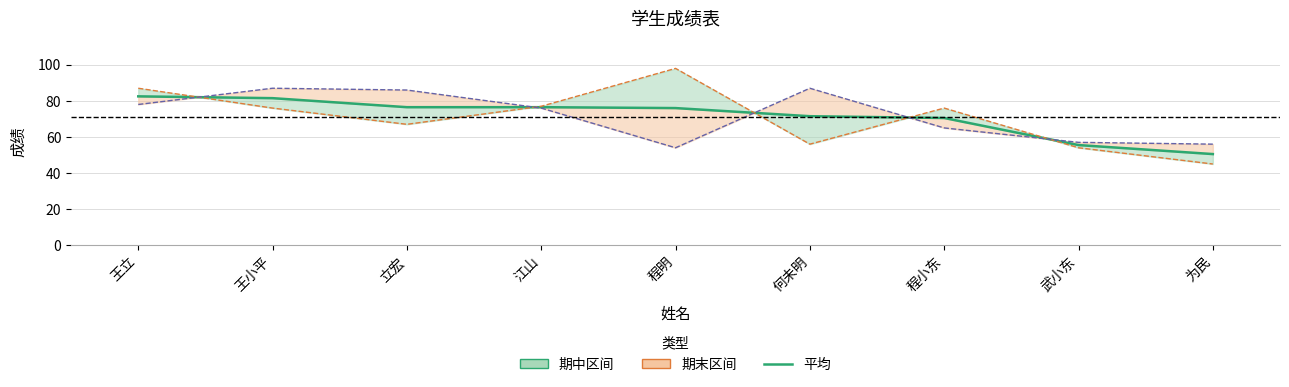

The value of 期中 at 武小东 is 54.0. True or false?

True